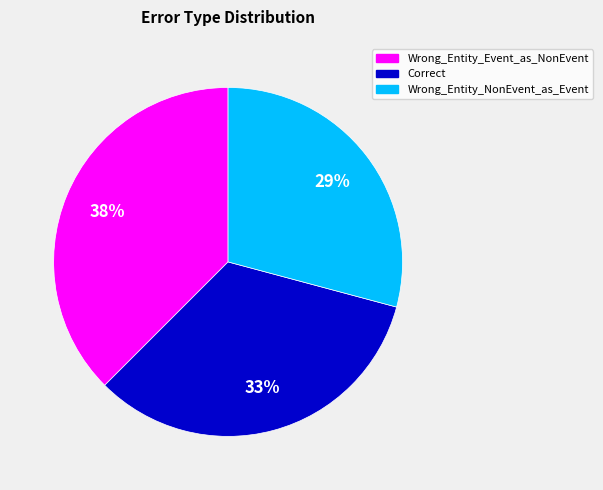

Which category has the biggest portion of the pie?

Wrong_Entity_Event_as_NonEvent